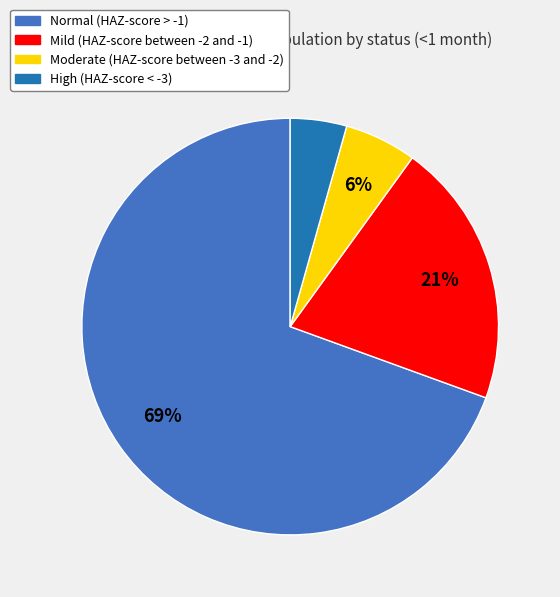

To the nearest percent, what percentage of the pie is Moderate (HAZ-score between -3 and -2)?

6%